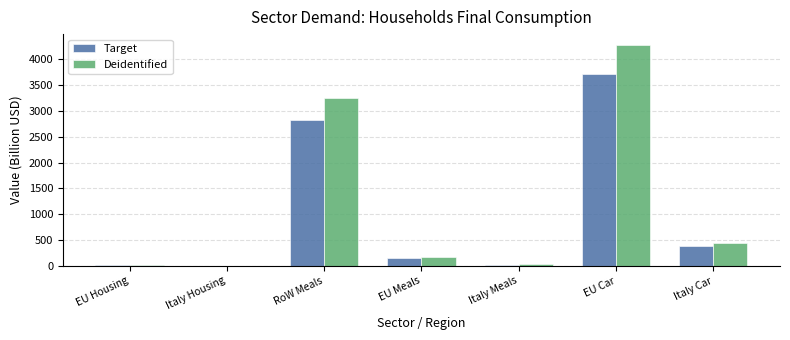

What are all the series names shown in the legend?

Target, Deidentified